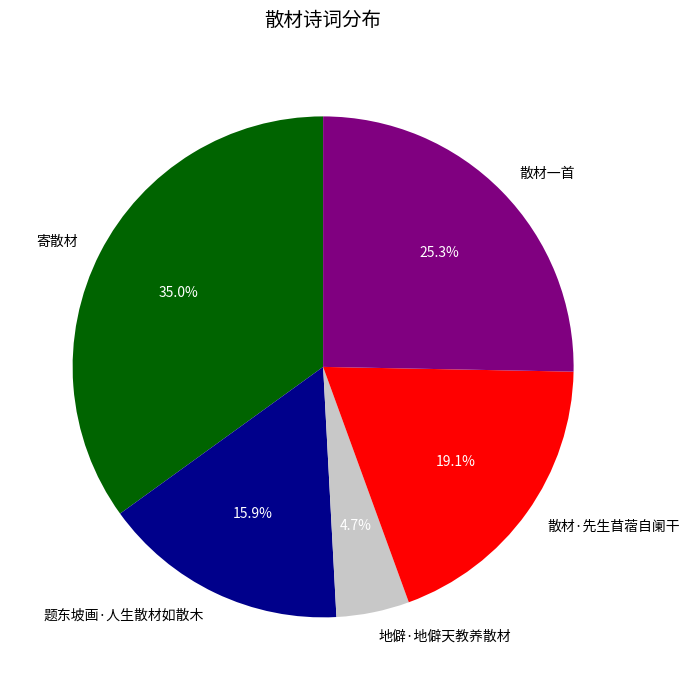

Is there a majority slice in this chart?

No